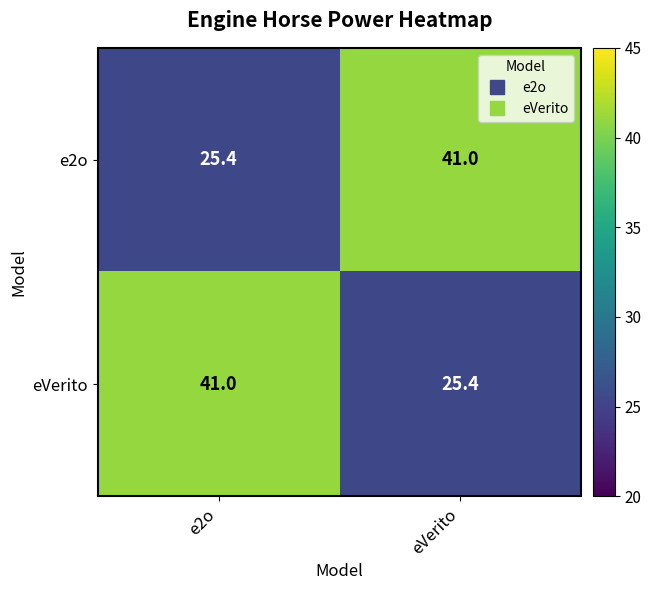

At e2o, list the series in order from largest to smallest.

eVerito, e2o